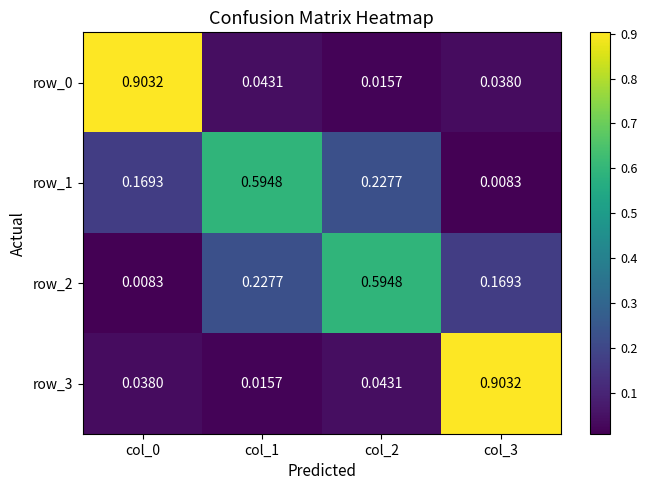

Count the number of data series in this chart.

4